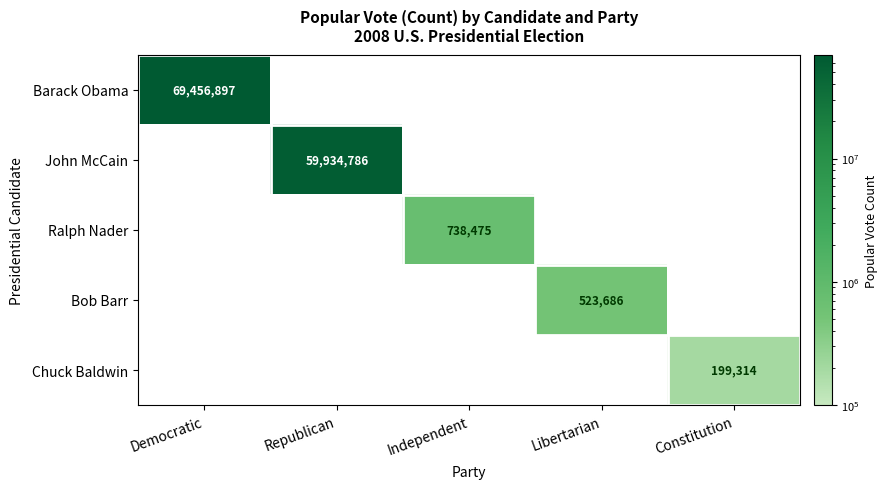

Is the value of John McCain at Democratic greater than the value of Barack Obama at Democratic?

No